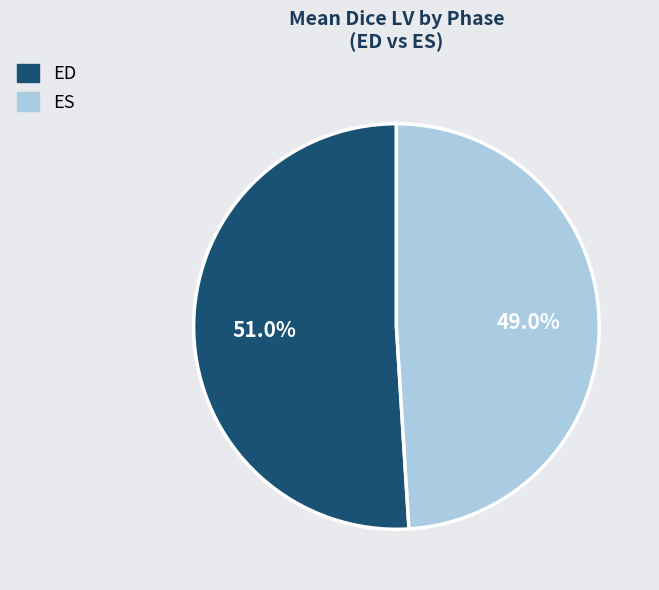

Count the number of slices in the pie.

2